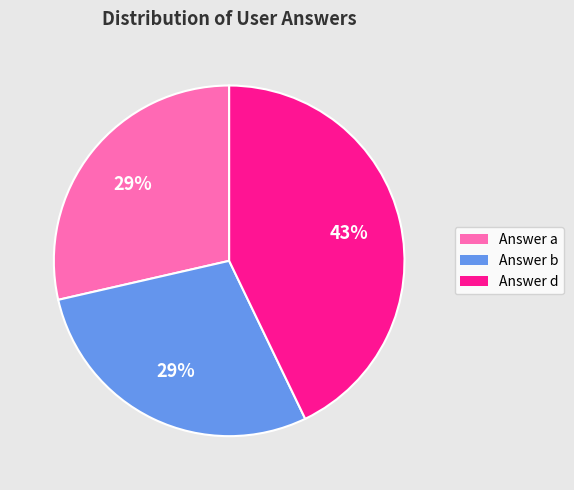

To the nearest percent, what is the difference between the Answer d and Answer a slice percentages?

14%